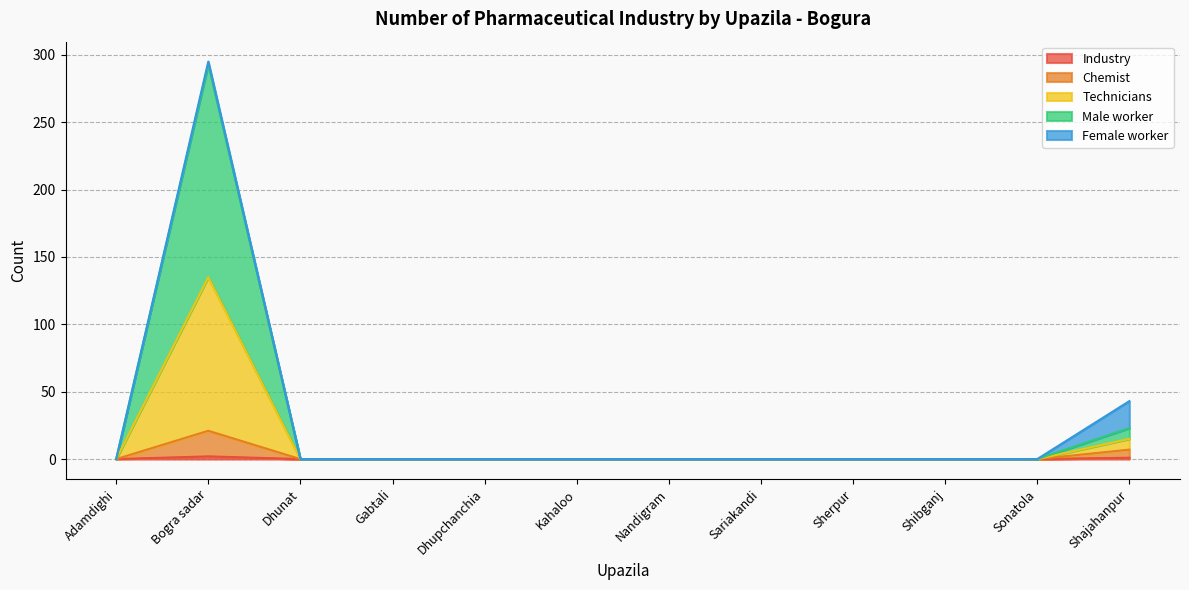

How many lines are shown in the chart?

5